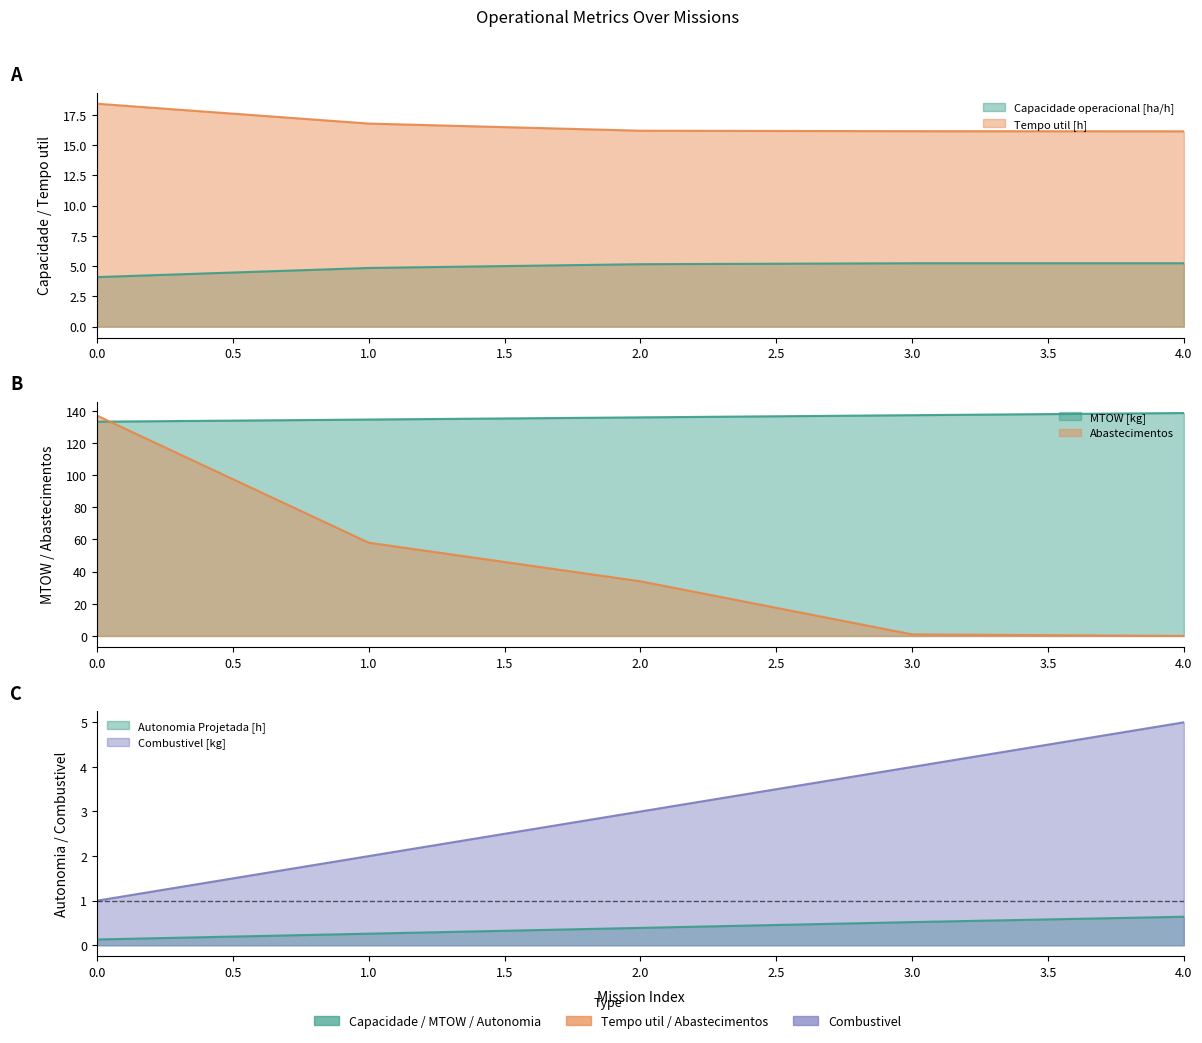

What is the sum of all Abastecimentos values?

230.0